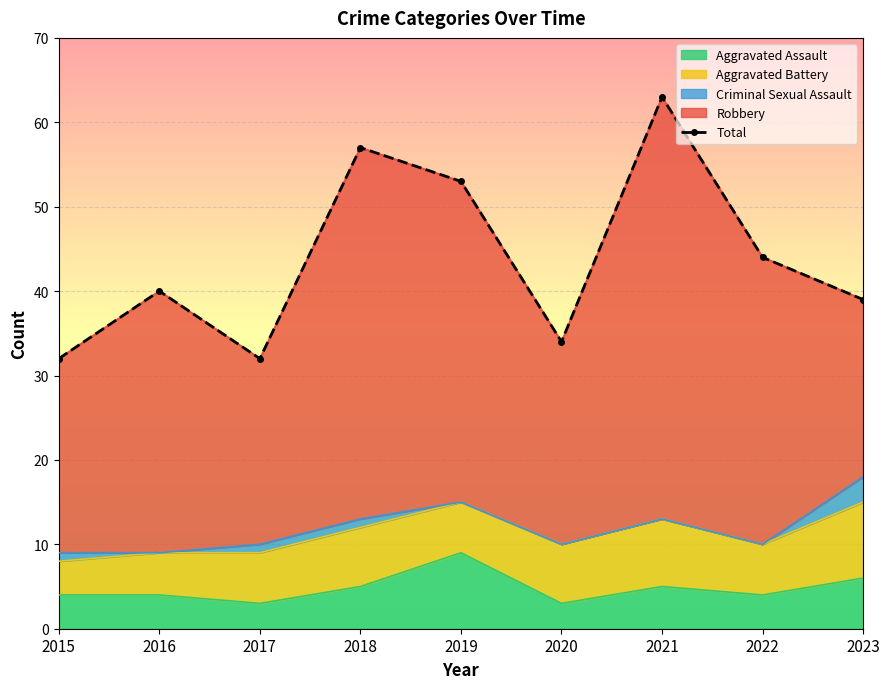

How many interior local valleys (lower than both neighbors) does the data have?

2